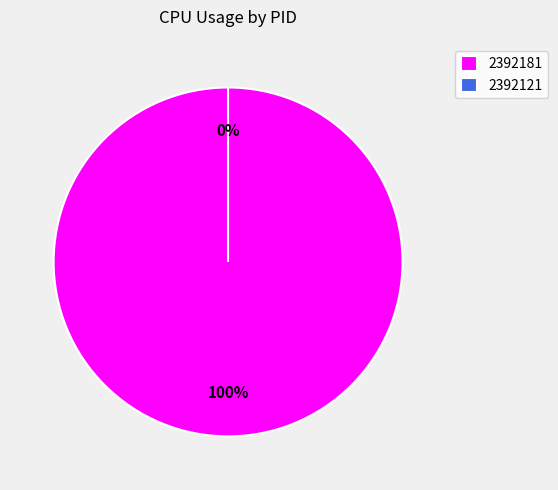

To the nearest percent, what percentage of the pie is 2392181?

100%